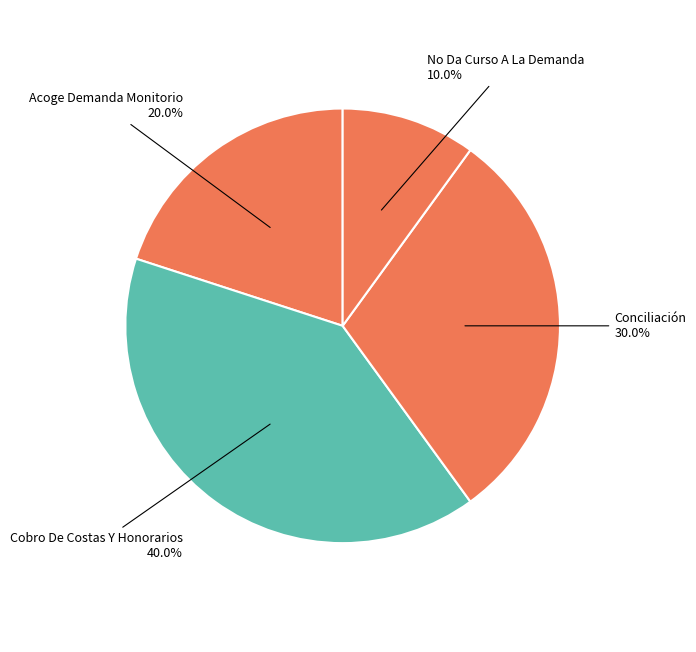

How many slices are in this pie chart?

4